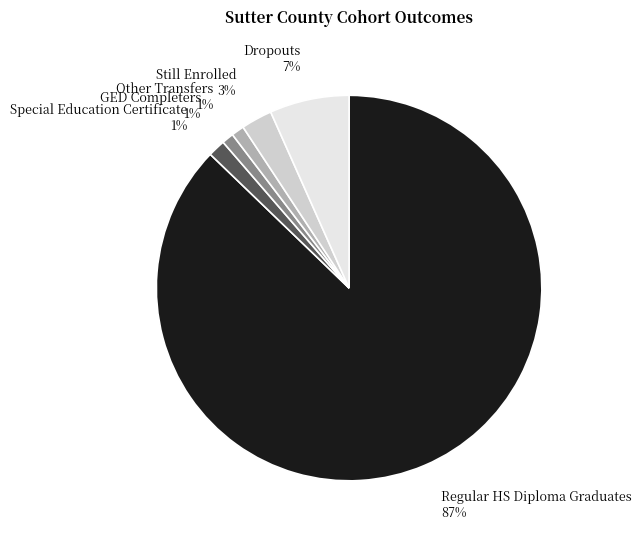

The Special Education Certificate slice represents 11% of the pie. True or false?

False